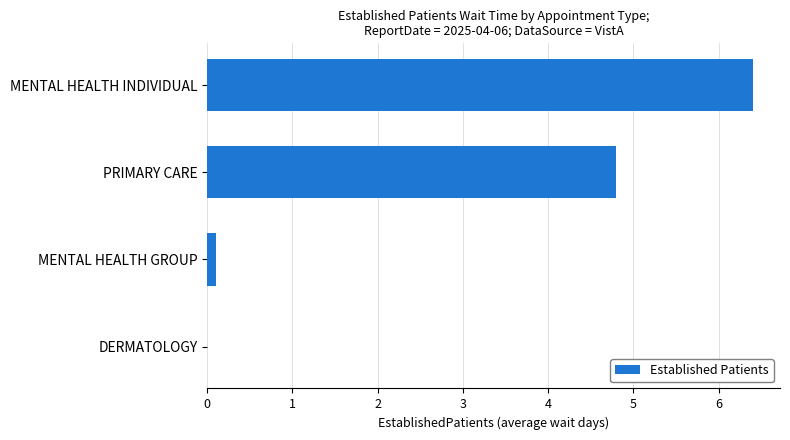

Which has a higher value, MENTAL HEALTH INDIVIDUAL or MENTAL HEALTH GROUP?

MENTAL HEALTH INDIVIDUAL